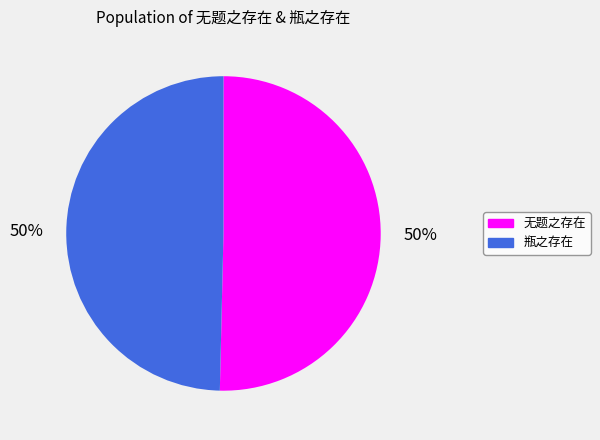

What is the ratio of the value at 无题之存在 to the value at 瓶之存在?

1.0